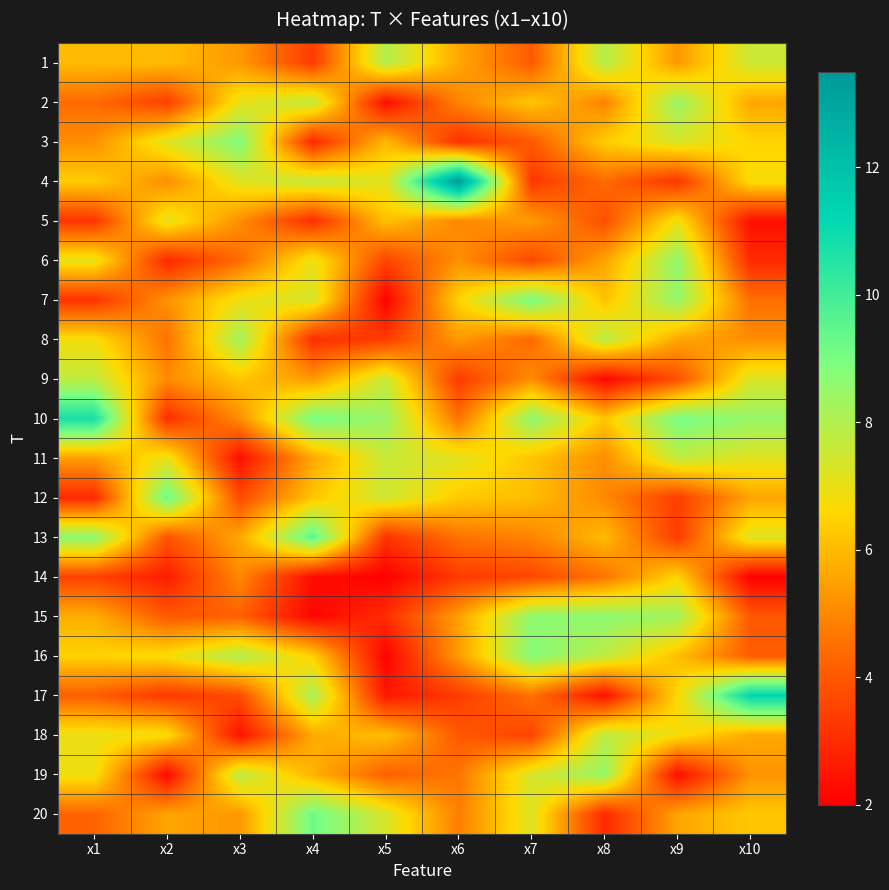

What is the total value across all series at x5?

100.0